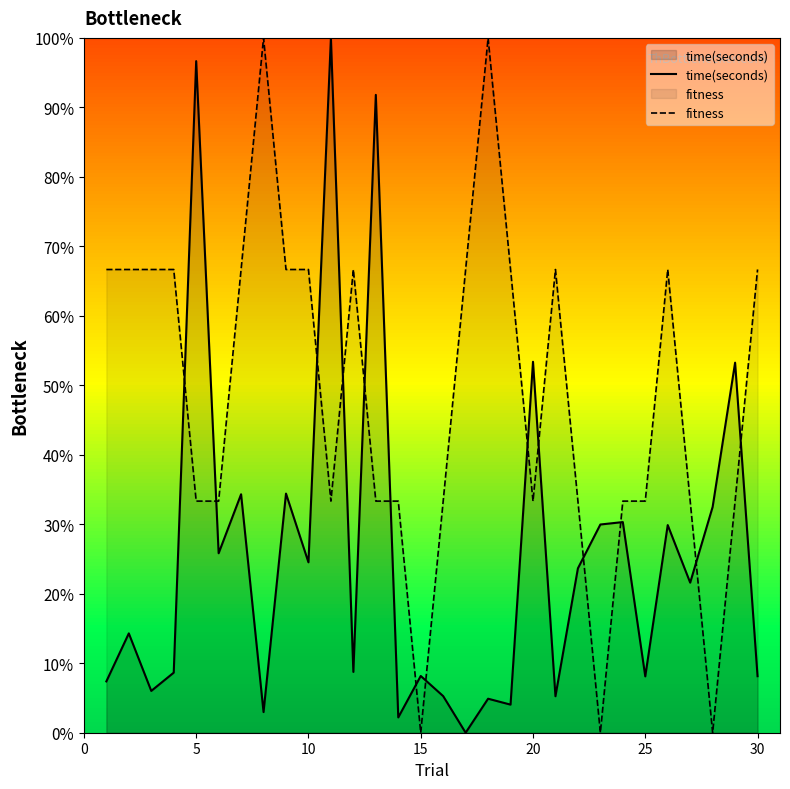

The time(seconds) series shows 0.1 at 30. True or false?

False